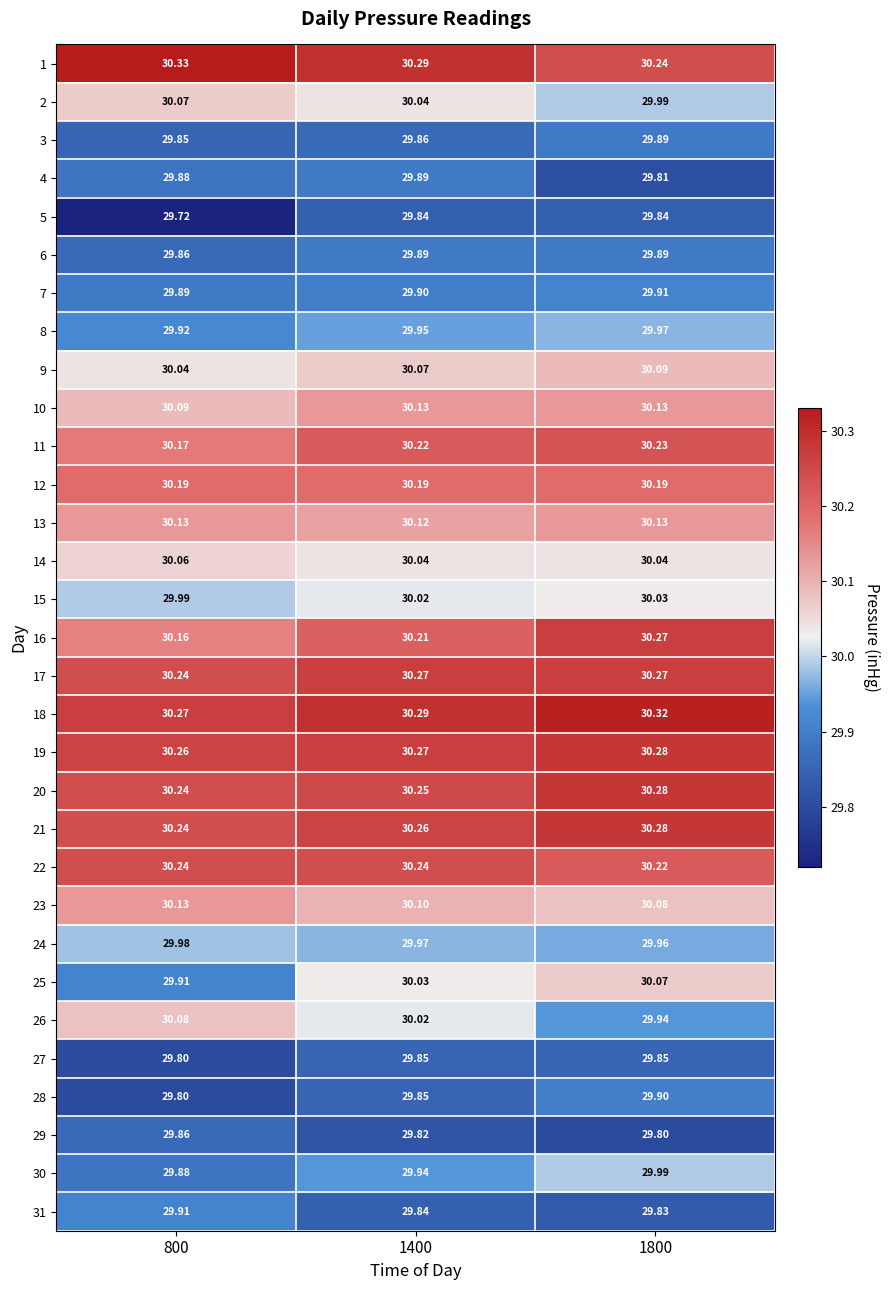

Is the value of 16 at 800 greater than the value of 8 at 1800?

Yes